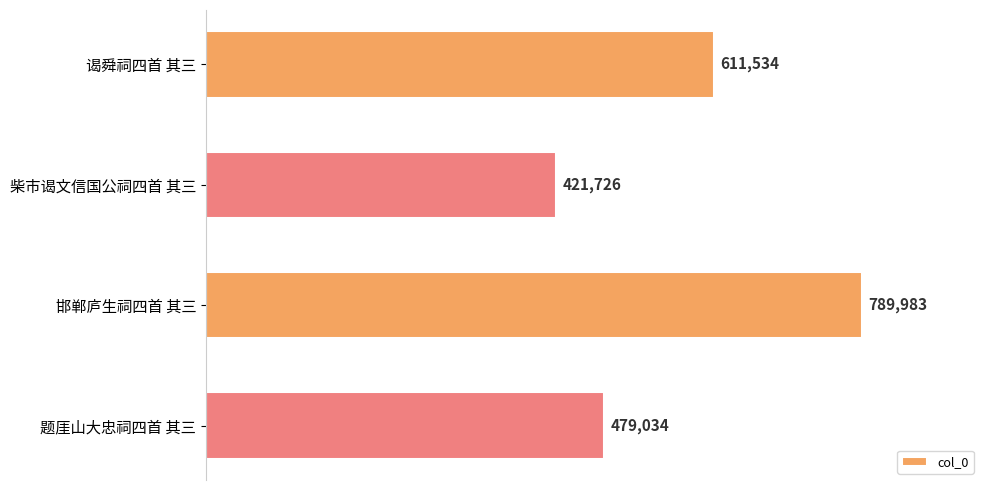

Are the bars grouped side by side (vs. stacked)?

No